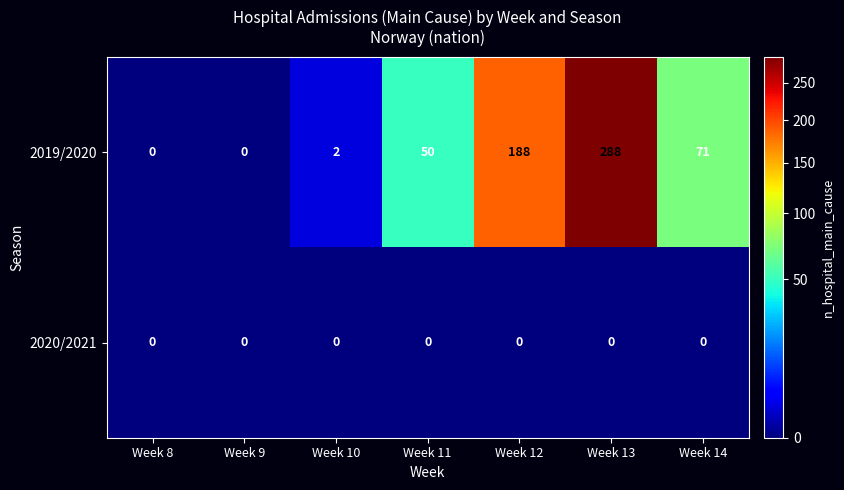

What is the approximate value of 2019/2020 at Week 12?

188